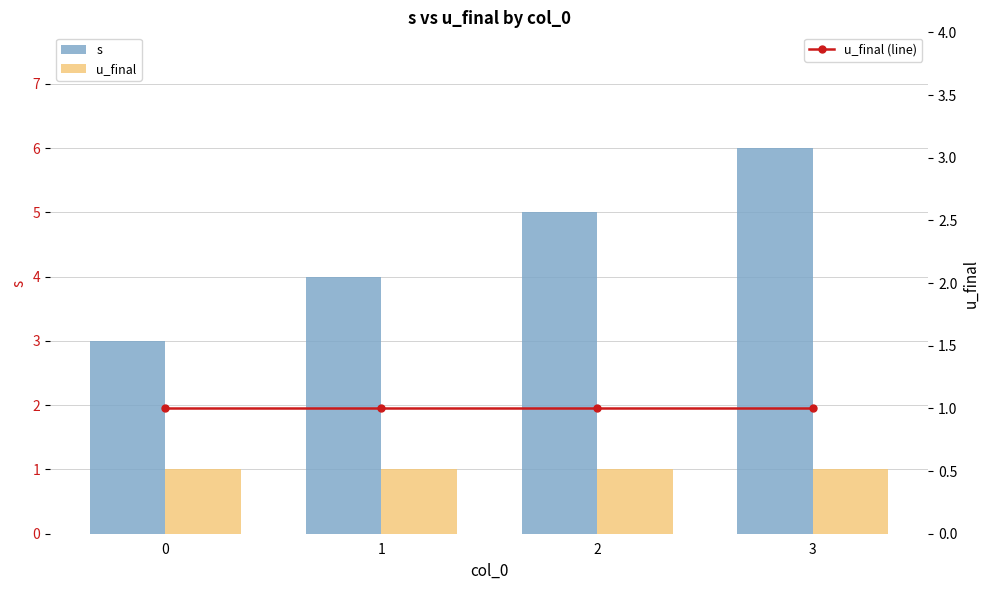

What is the spread (max minus min) of values at 1?

3